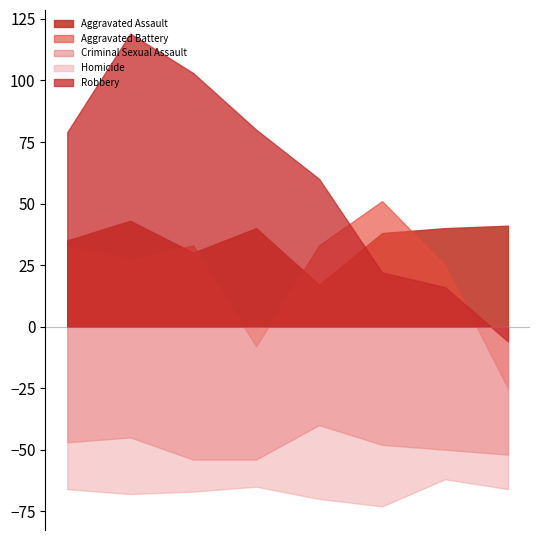

Which series has the largest range (max minus min)?

Robbery